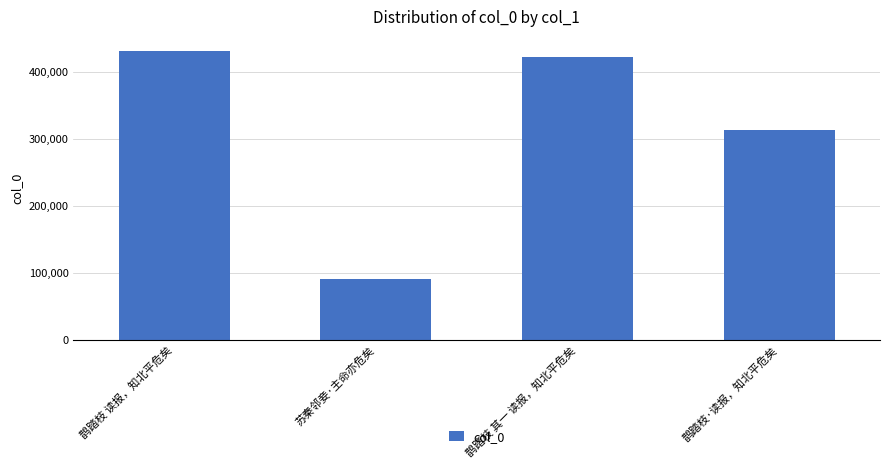

List the labels in order of value, largest first.

鹊踏枝 读报，知北平危矣, 鹊踏枝 其一 读报，知北平危矣, 鹊踏枝·读报，知北平危矣, 苏秦邻妾·主命亦危矣